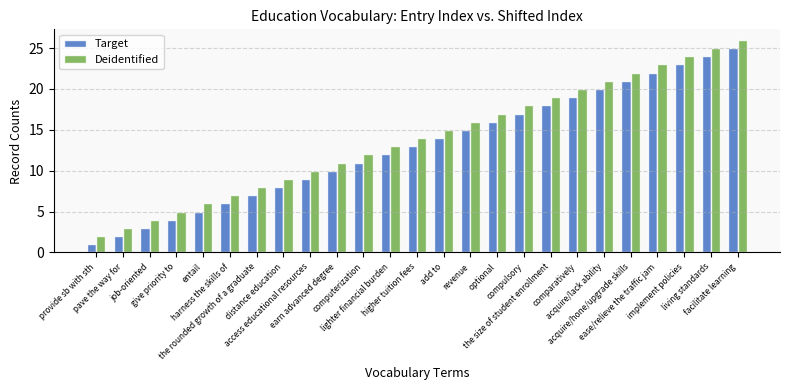

What is the smallest value displayed?

1